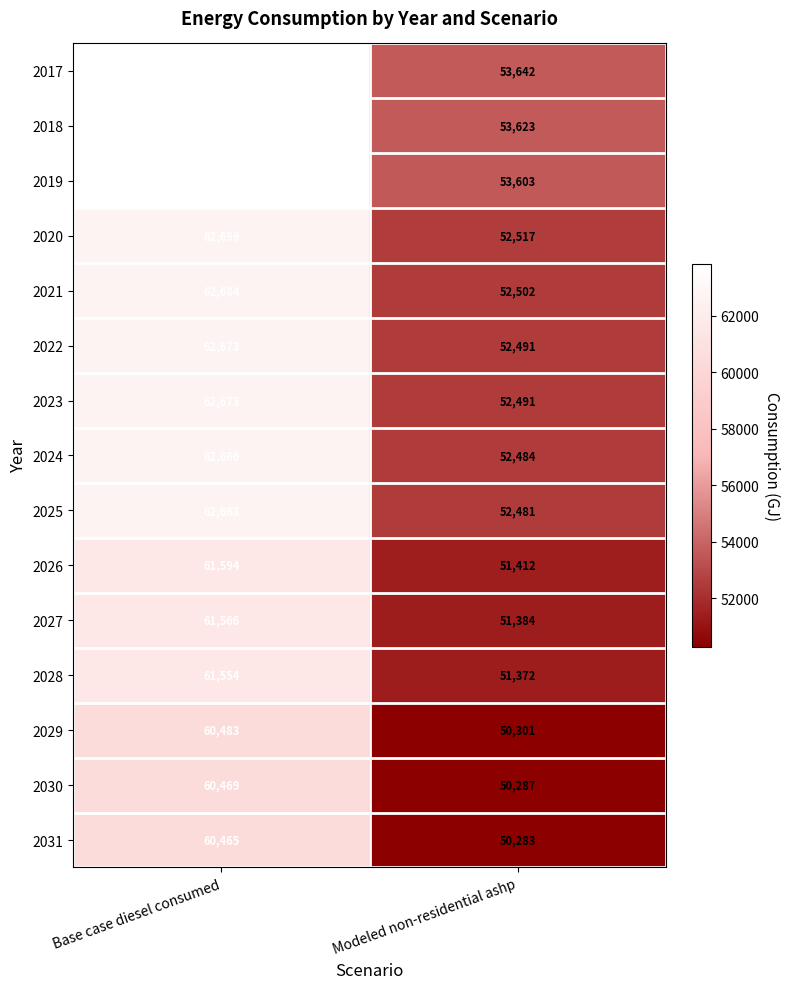

What is the sum of all 2018 values?

117428